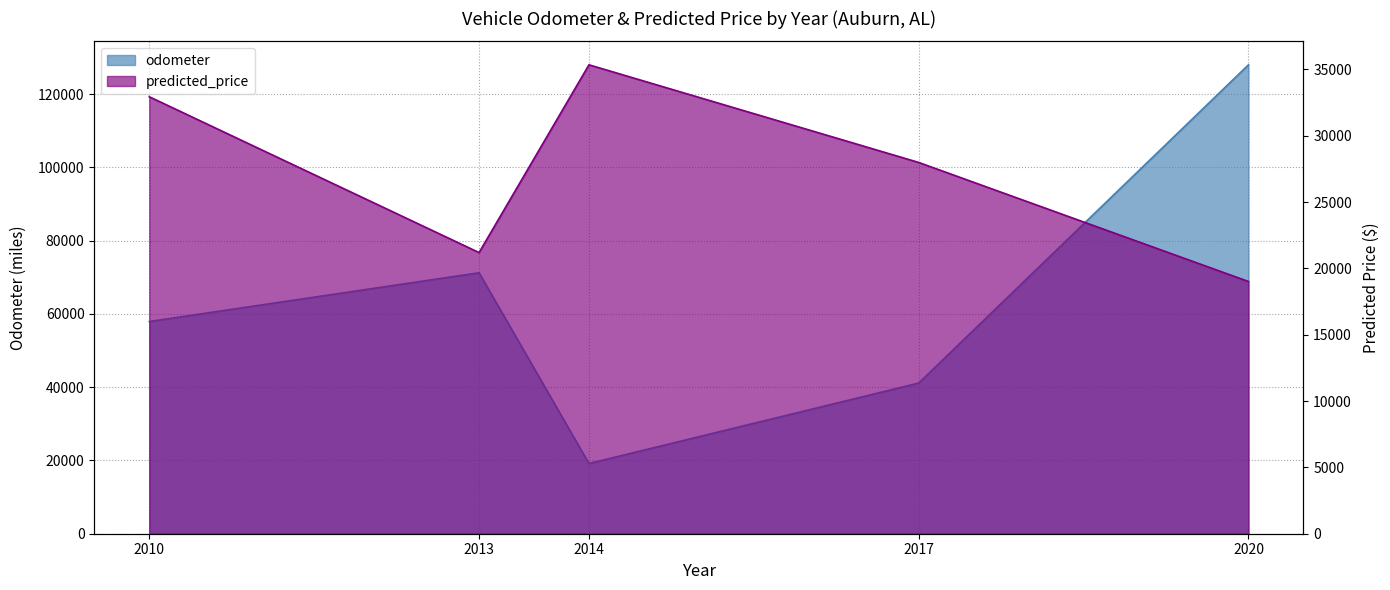

Where does the odometer series first go above 57923?

2013